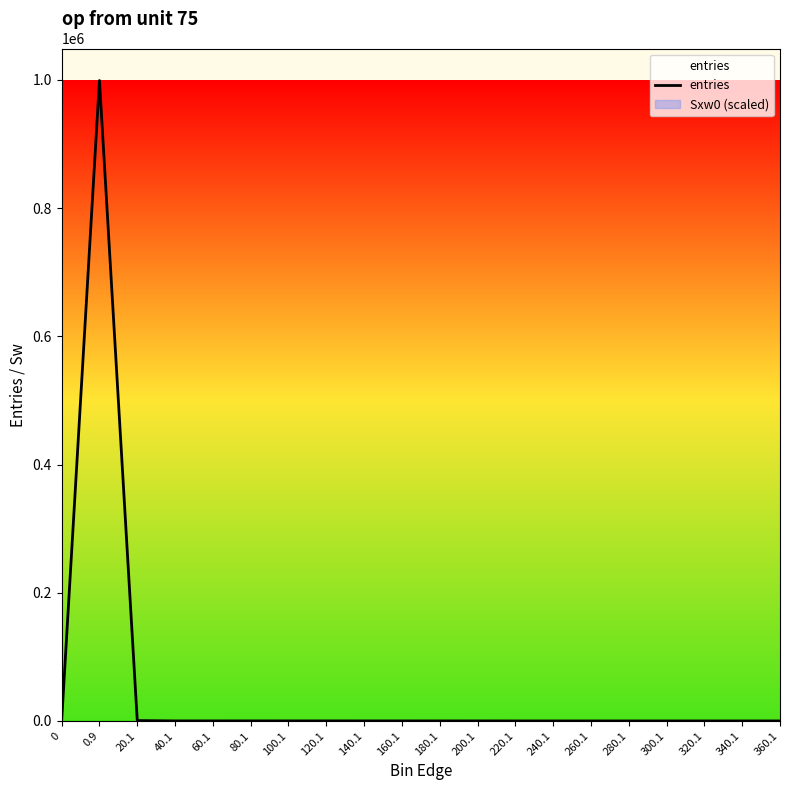

Is it true that the value at 260.1 is 1?

False